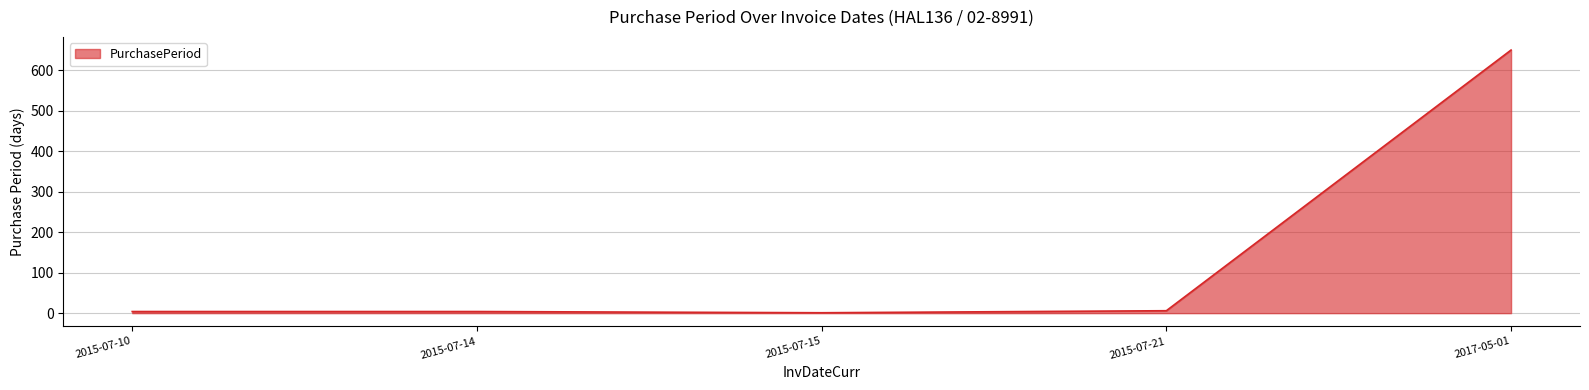

What is the ratio of the value at 2017-05-01 to the value at 2015-07-10?

162.5